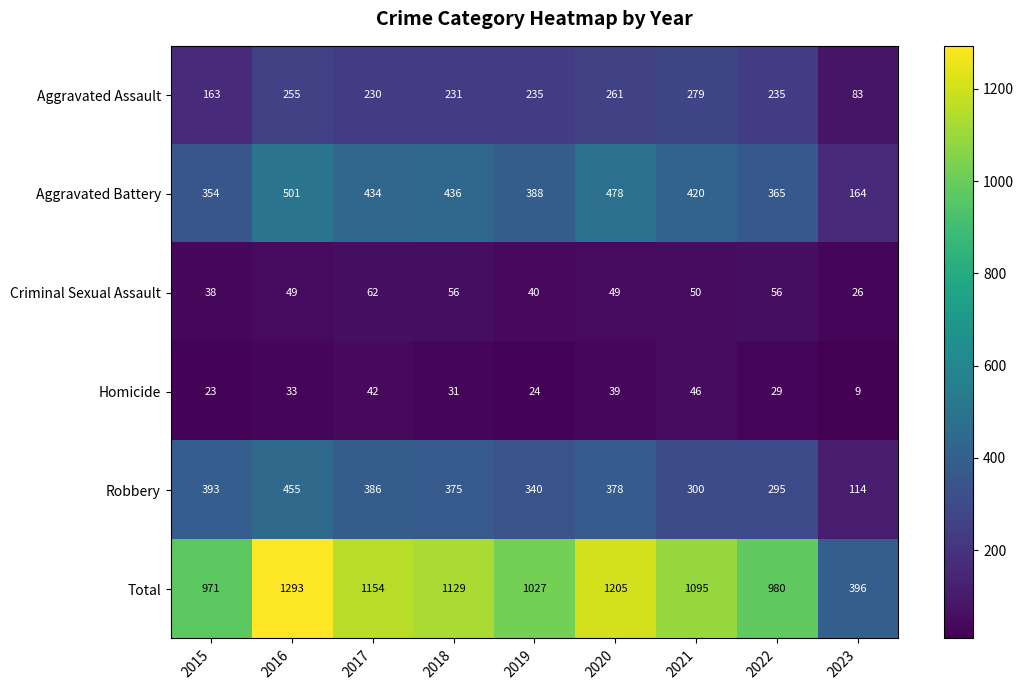

What value does the Aggravated Assault series have at 2018, to the nearest 50?

250